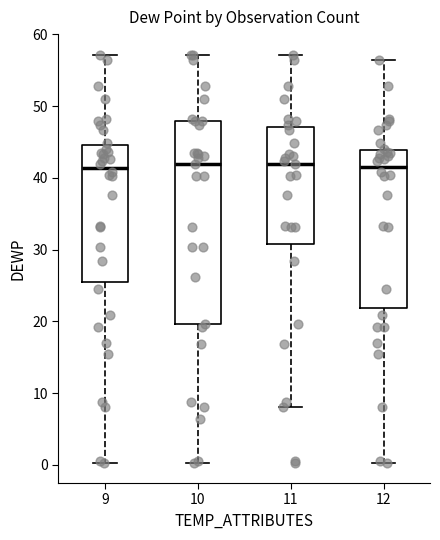

Reading left to right, transcribe this box plot: for each box, give where its median line is, the range the box spans, and where its two whiskers end, as read against the y-axis. The values are not printed on the chart, so give them approximately, as read against the axis.

9: median 41, box 25 to 45, whiskers 0 to 57
10: median 42, box 20 to 48, whiskers 0 to 57
11: median 42, box 31 to 47, whiskers 8 to 57
12: median 42, box 22 to 44, whiskers 0 to 57